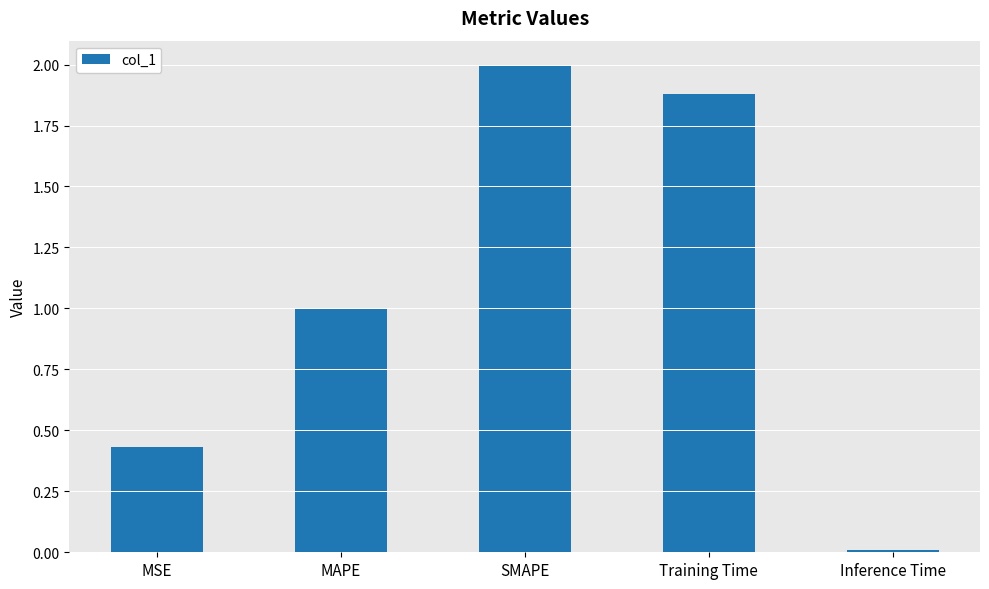

The value at Training Time is 3.0. True or false?

False